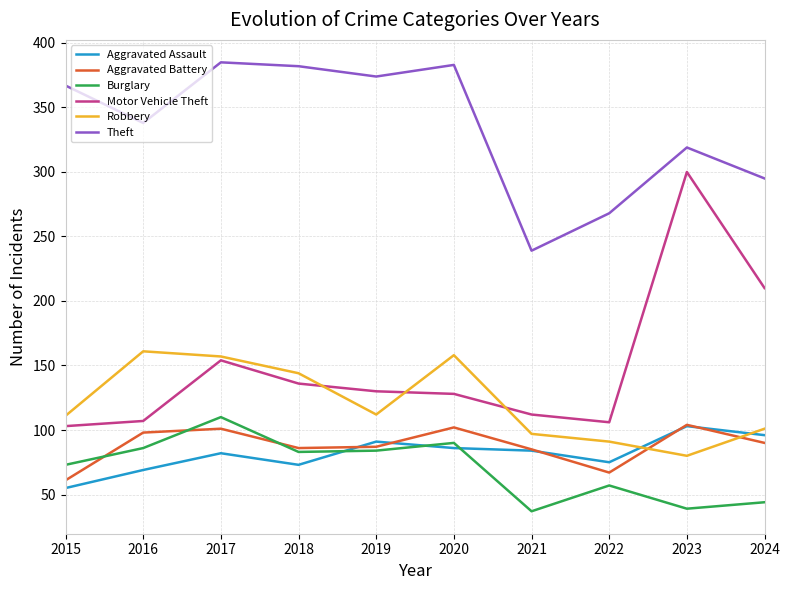

True or false: Aggravated Battery and Theft cross at least once.

False